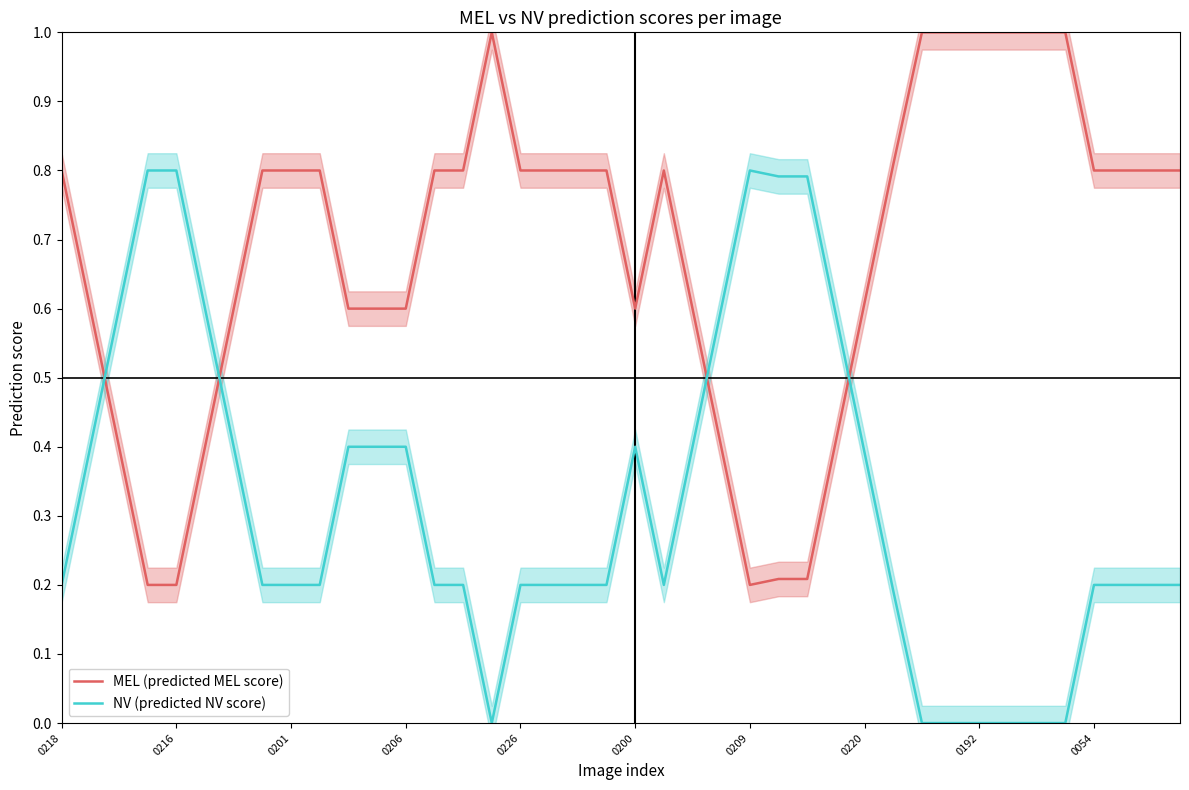

At which label does MEL (predicted MEL score) reach its peak?

15